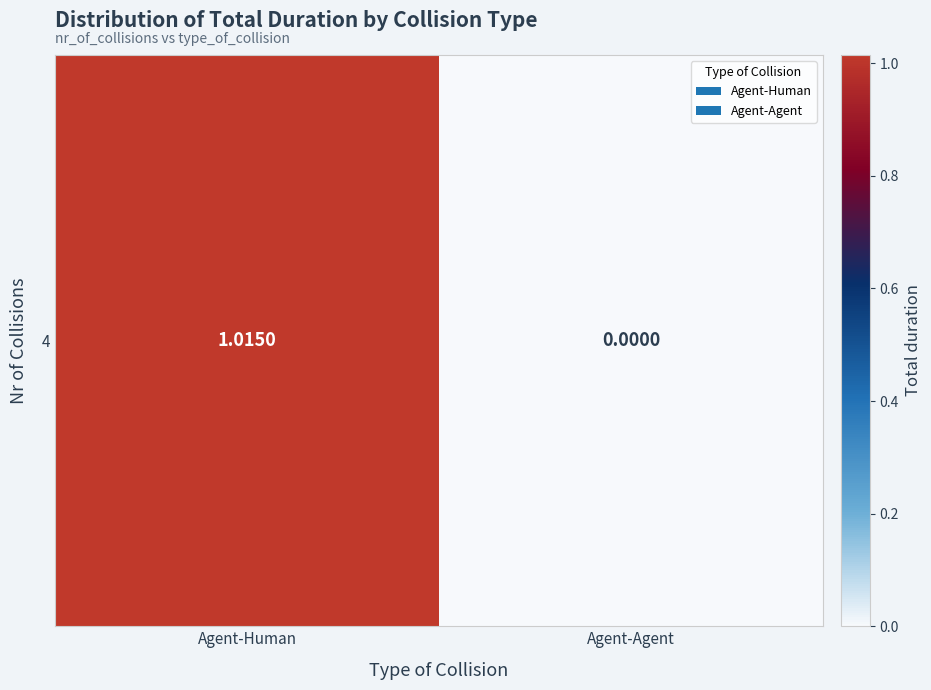

True or false: the data shows -0.4 at Agent-Agent.

False